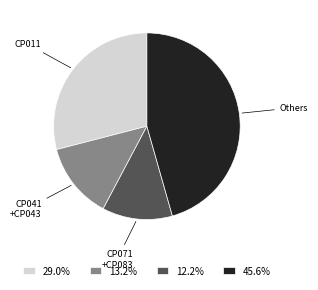

Does 29.0% represent more than half of the total?

No